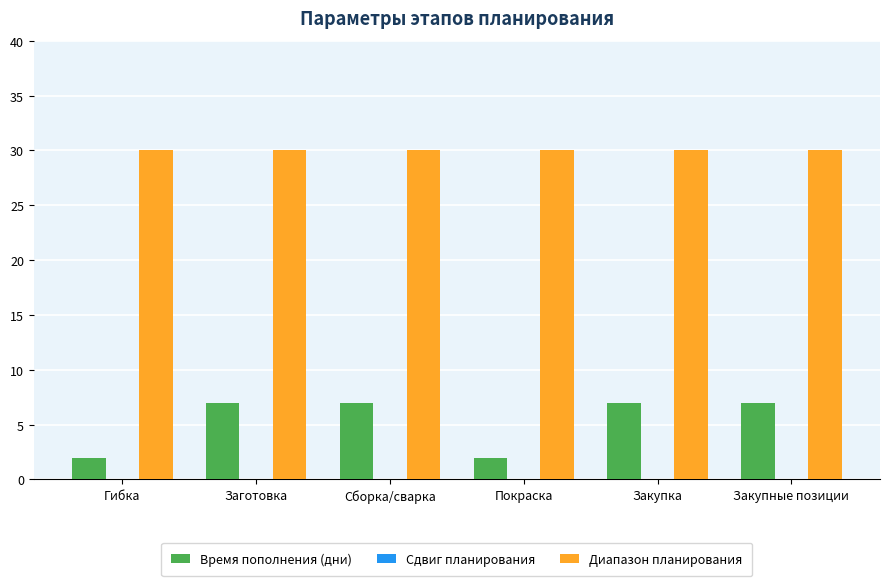

Which series changed the most between Гибка and Закупка?

Время пополнения (дни)